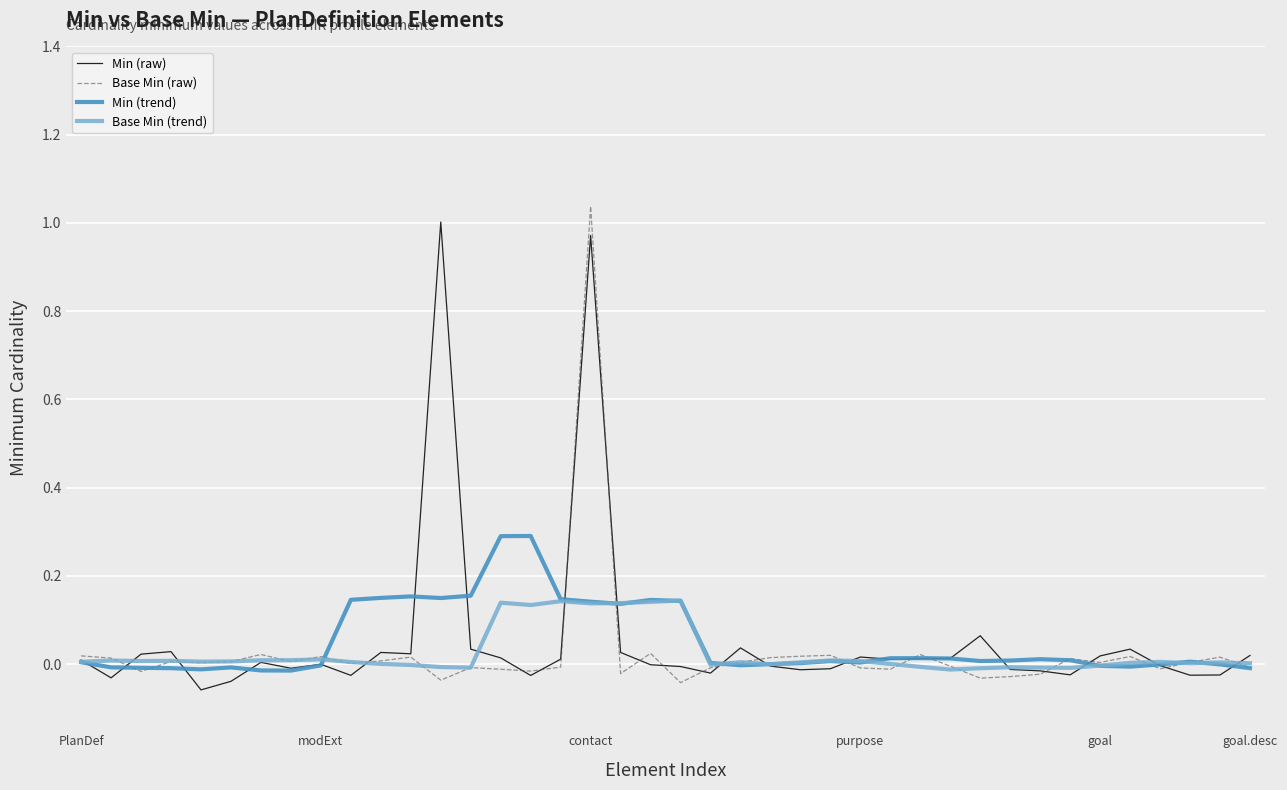

What are all the series names shown in the legend?

Min (raw), Base Min (raw), Min (trend), Base Min (trend)